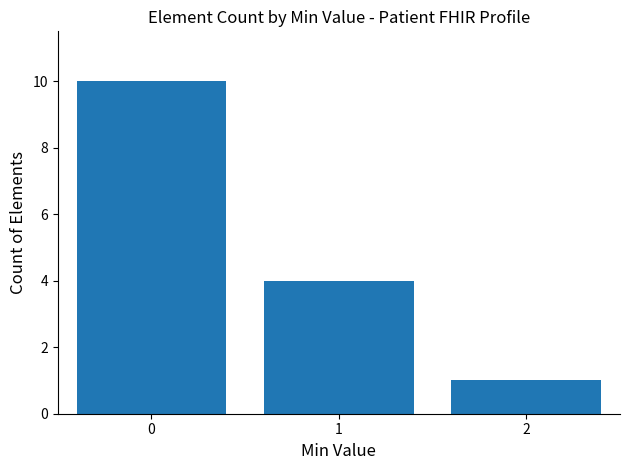

What is the change in value from 0 to 1?

-6